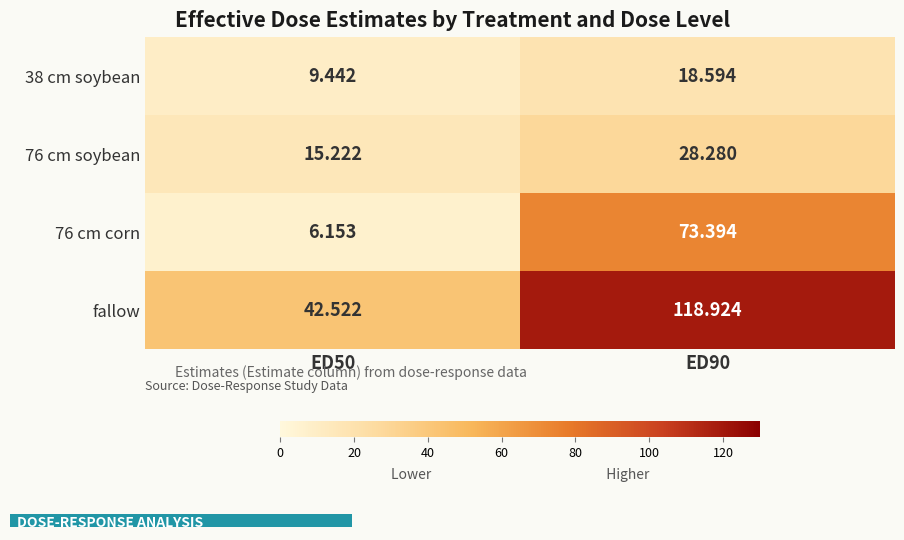

Which series changed the most between ED50 and ED90?

fallow